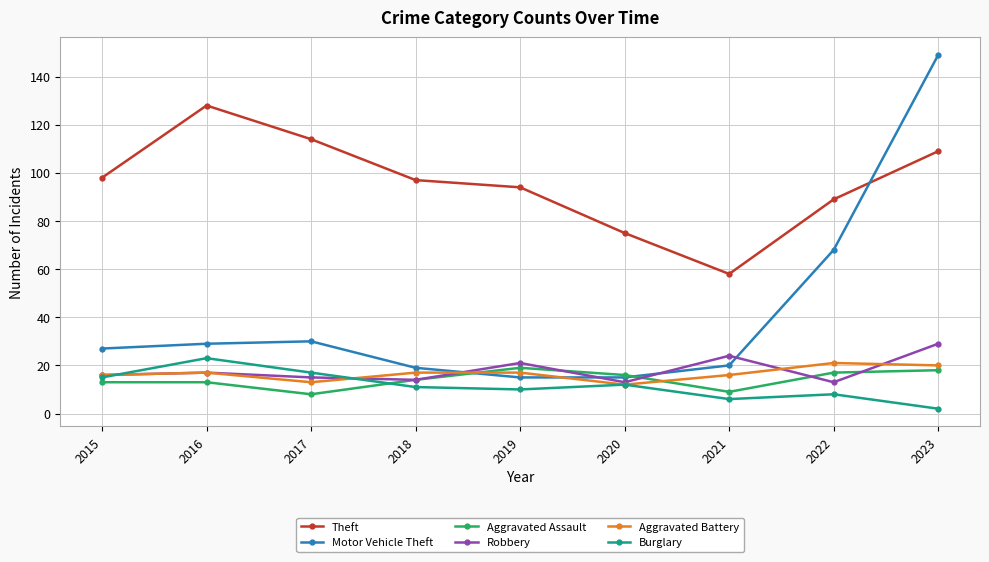

Is it true that Theft equals 109 at 2023?

True